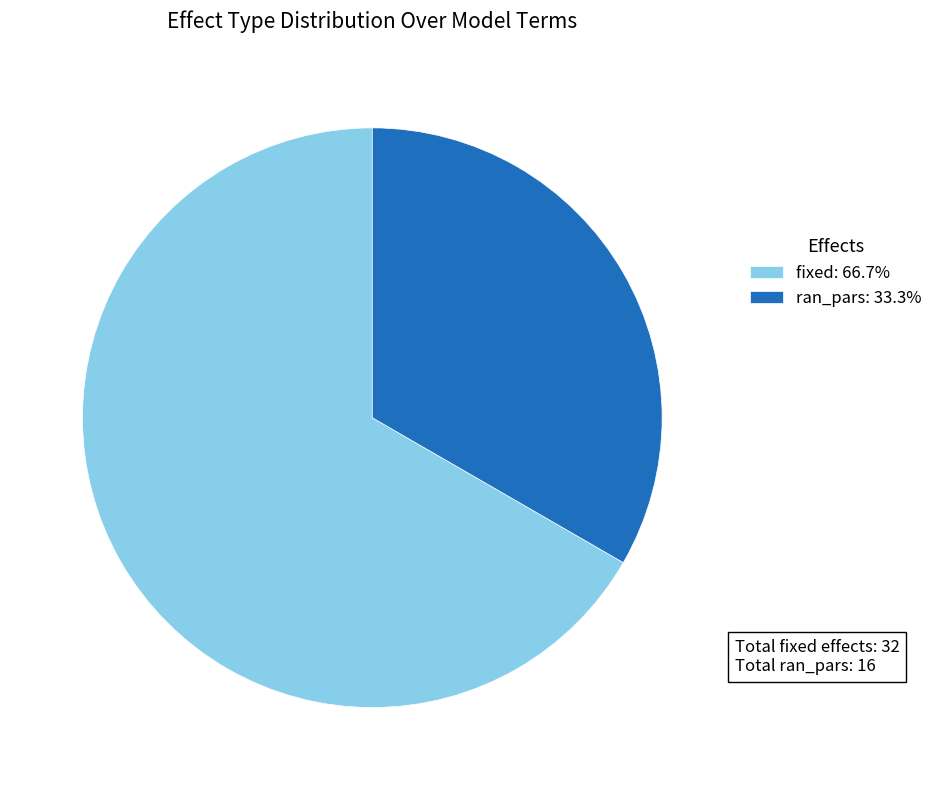

Do fixed: 66.7% and ran_pars: 33.3% together represent more than half of the pie?

Yes